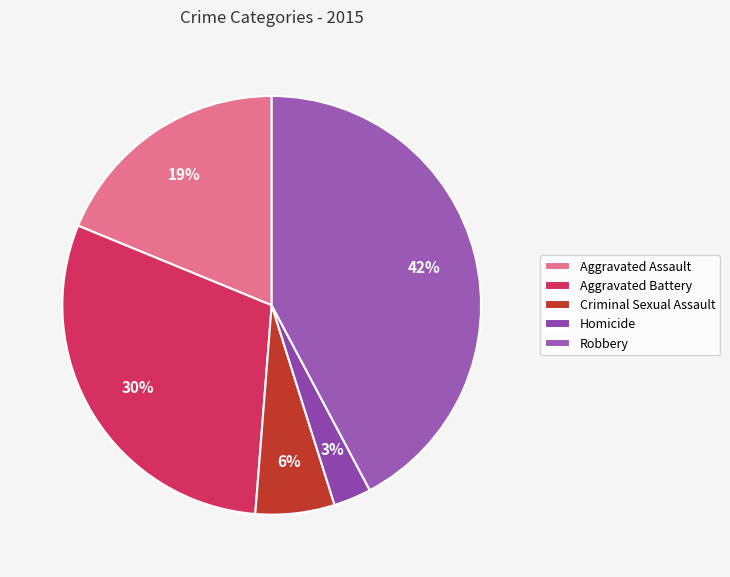

The Aggravated Battery slice represents 30% of the pie. True or false?

True